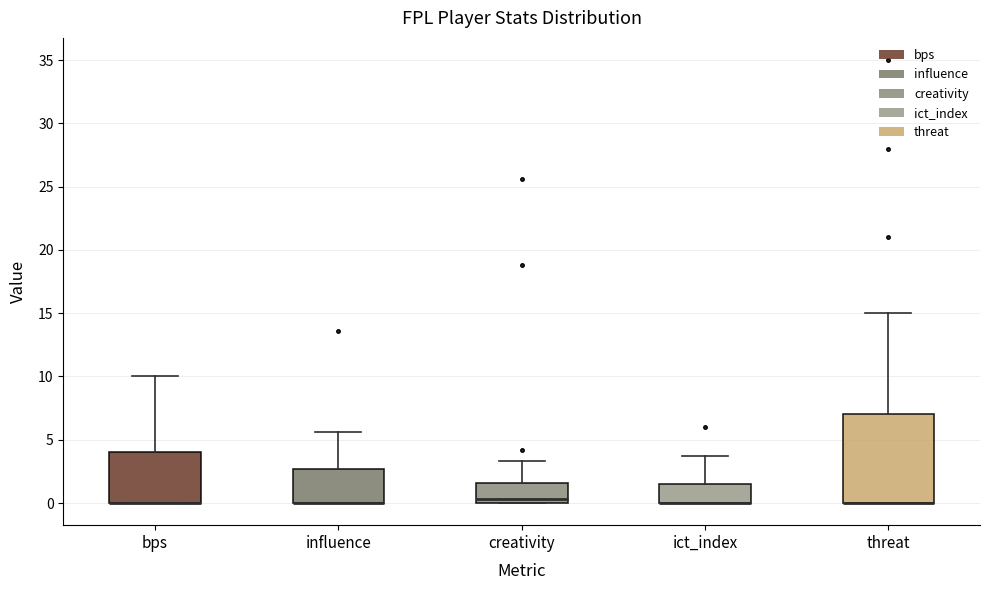

Reading left to right, transcribe this box plot: for each box, give where its median line is, the range the box spans, and where its two whiskers end, as read against the y-axis. The values are not printed on the chart, so give them approximately, as read against the axis.

bps: median 0.0 (drawn on the box's lower edge), box 0.0 to 4.0, whiskers 0.0 to 10.0
influence: median 0.0 (drawn on the box's lower edge), box 0.0 to 2.5, whiskers 0.0 to 5.5
creativity: median 0.5, box 0.0 to 1.5, whiskers 0.0 to 3.5
ict_index: median 0.0 (drawn on the box's lower edge), box 0.0 to 1.5, whiskers 0.0 to 3.5
threat: median 0.0 (drawn on the box's lower edge), box 0.0 to 7.0, whiskers 0.0 to 15.0